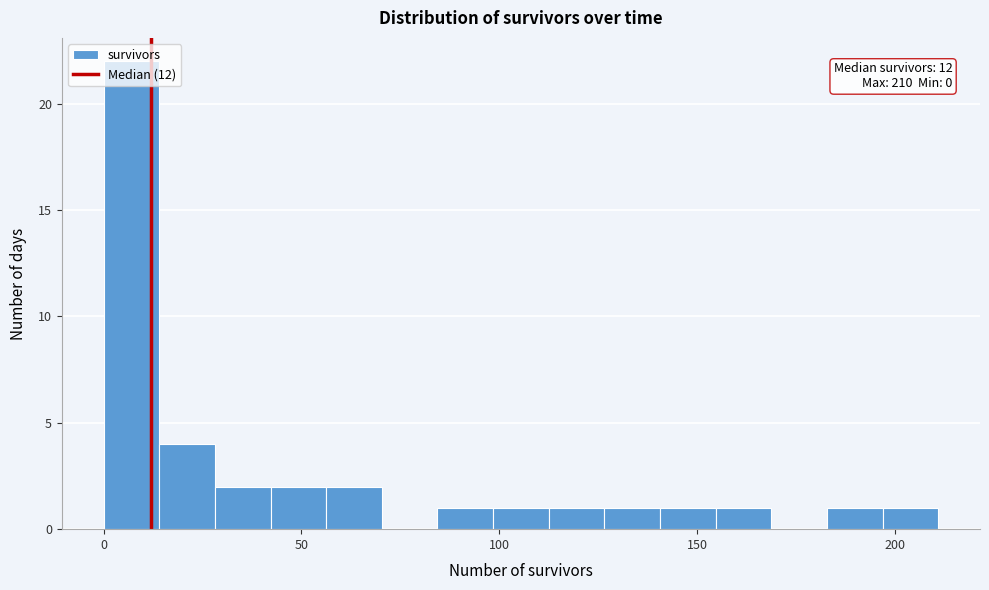

Around what value on the x-axis is the tallest bar? Give the approximate position of its centre, as read against the axis.

5